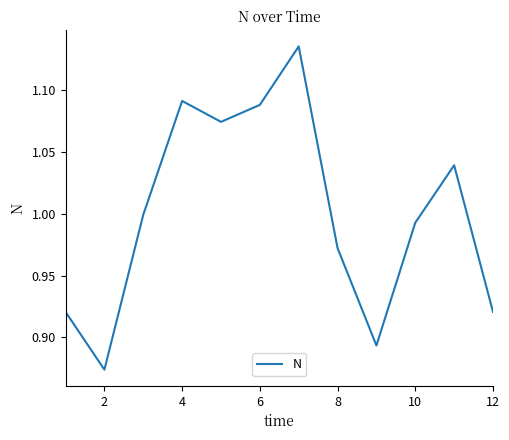

What is the difference between the maximum and minimum values?

0.3